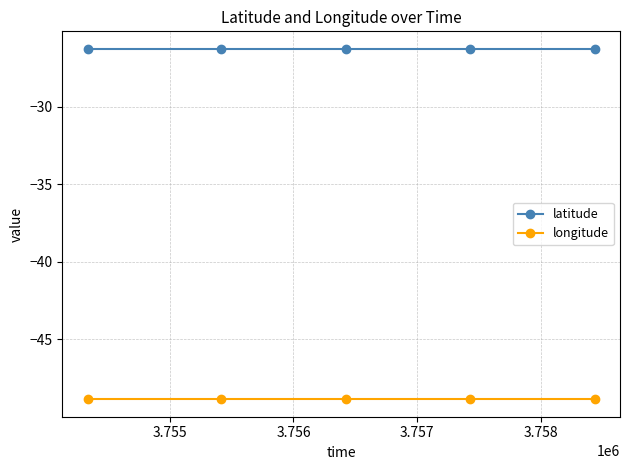

What is the minimum value shown in the chart?

-48.9